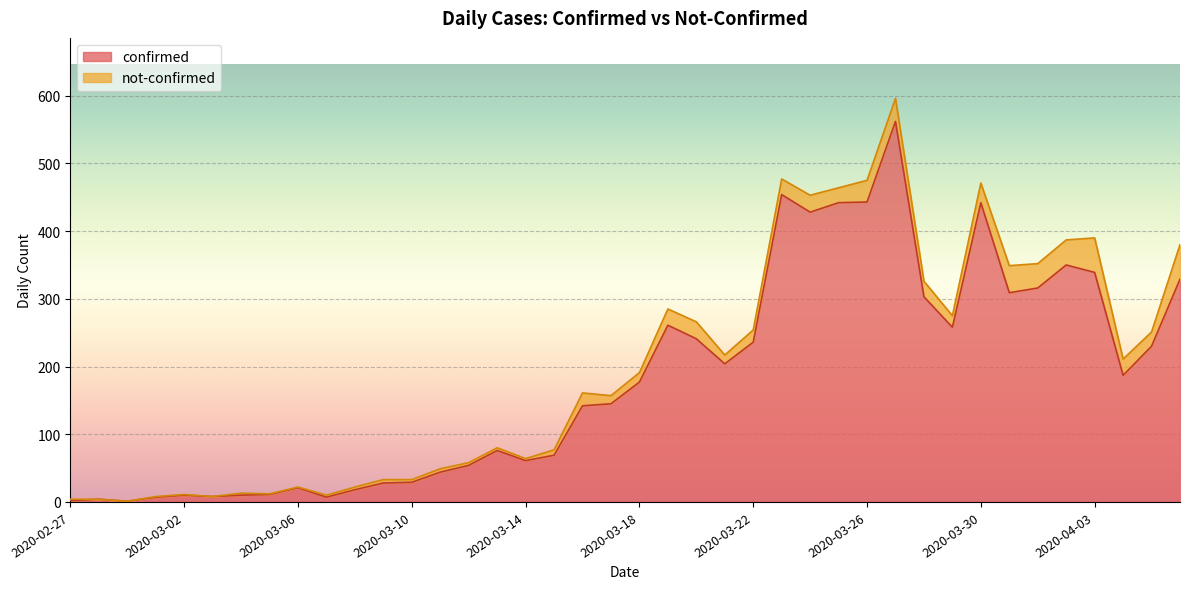

List the labels in order of value, largest first.

2020-03-27, 2020-03-23, 2020-03-26, 2020-03-25, 2020-03-30, 2020-03-24, 2020-04-02, 2020-04-03, 2020-04-06, 2020-04-01, 2020-03-31, 2020-03-28, 2020-03-19, 2020-03-29, 2020-03-20, 2020-03-22, 2020-04-05, 2020-03-21, 2020-04-04, 2020-03-18, 2020-03-17, 2020-03-16, 2020-03-13, 2020-03-15, 2020-03-14, 2020-03-12, 2020-03-11, 2020-03-10, 2020-03-09, 2020-03-06, 2020-03-08, 2020-03-05, 2020-03-02, 2020-03-04, 2020-03-03, 2020-03-01, 2020-03-07, 2020-02-28, 2020-02-27, 2020-02-29